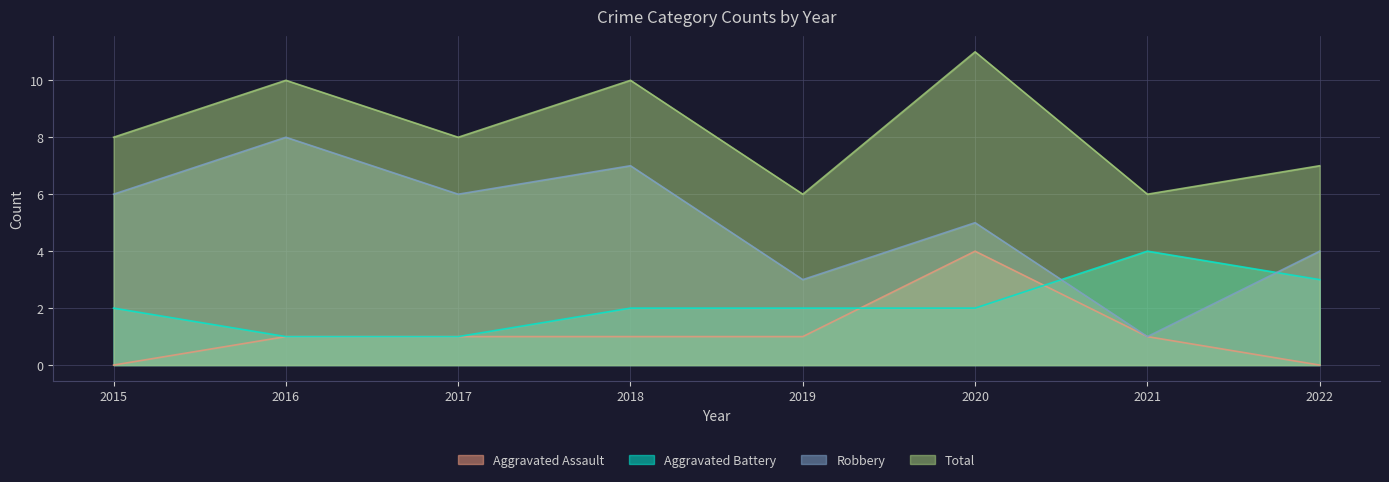

The value of Robbery at 2015 is 6. True or false?

True